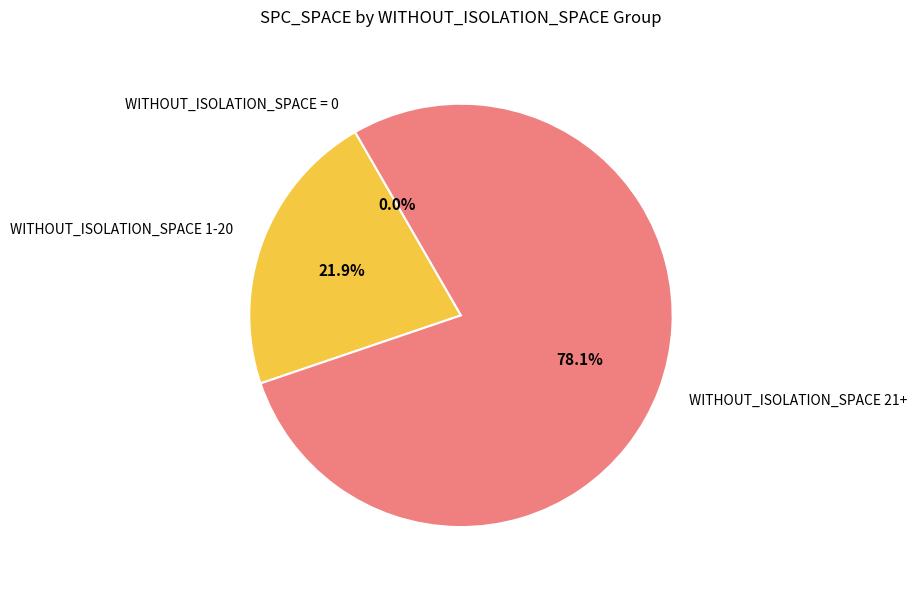

What portion of the pie excludes 76?

98.1%